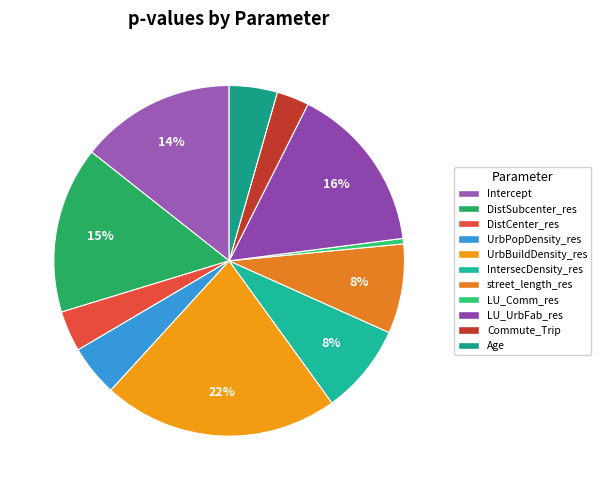

The LU_Comm_res slice represents 1% of the pie. True or false?

True